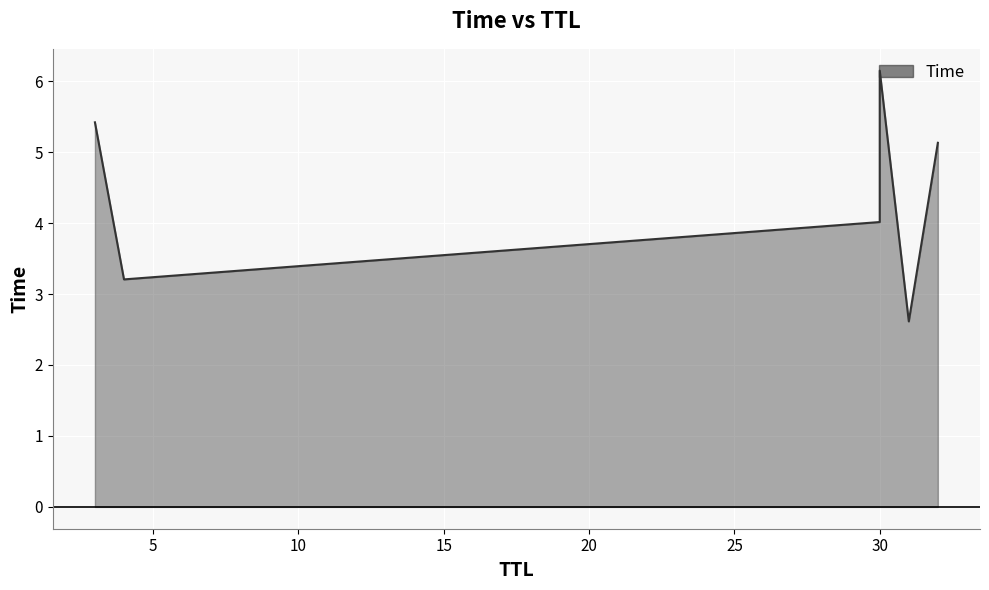

Reading left to right, transcribe all the data shown in this chart.

5.4	3.2	4.0	6.1	2.6	5.1